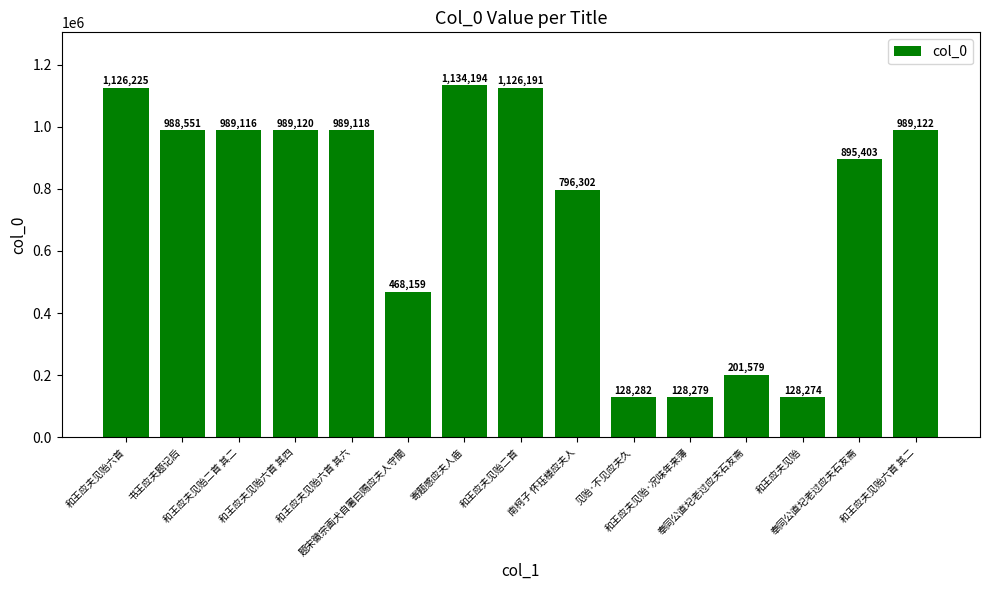

Is it true that the value at 和王应夫见贻二首 is 584971?

False